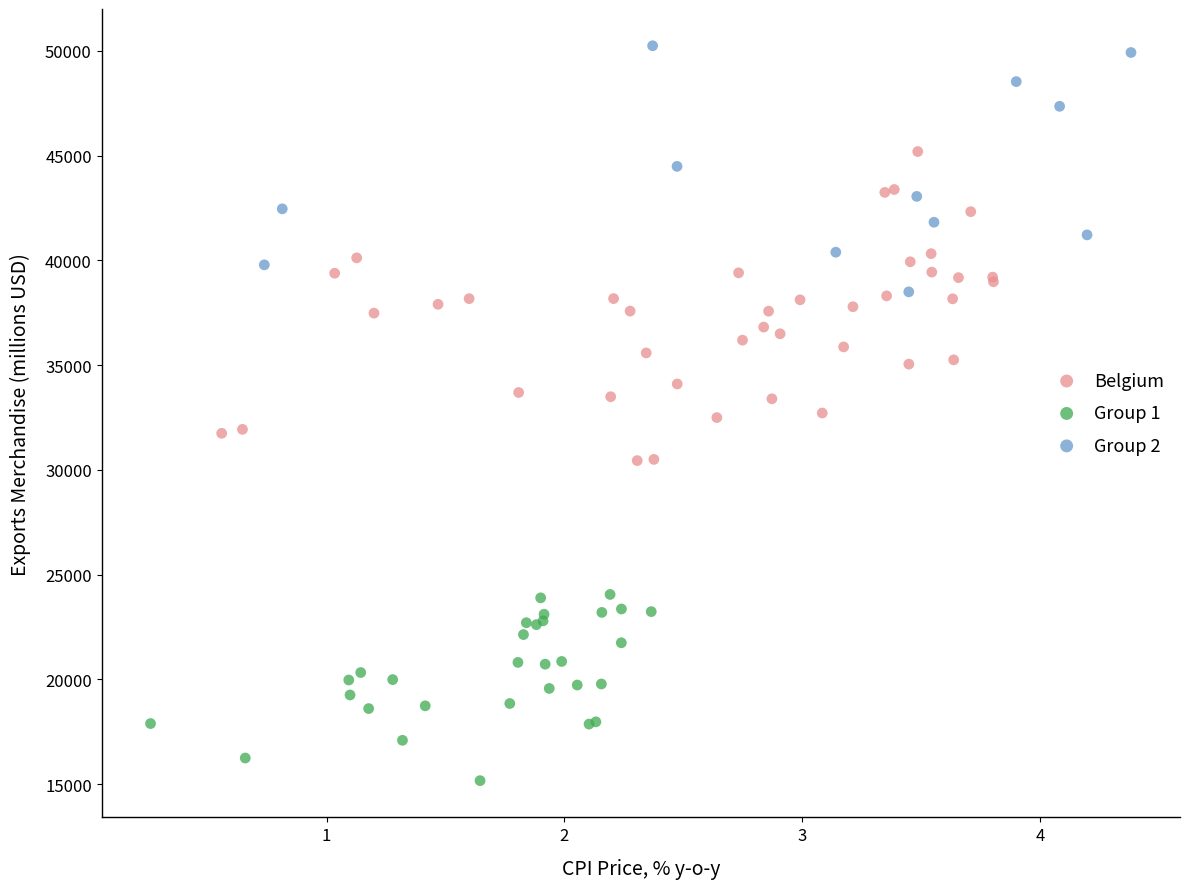

Which series has the largest Y range (max minus min)?

Belgium